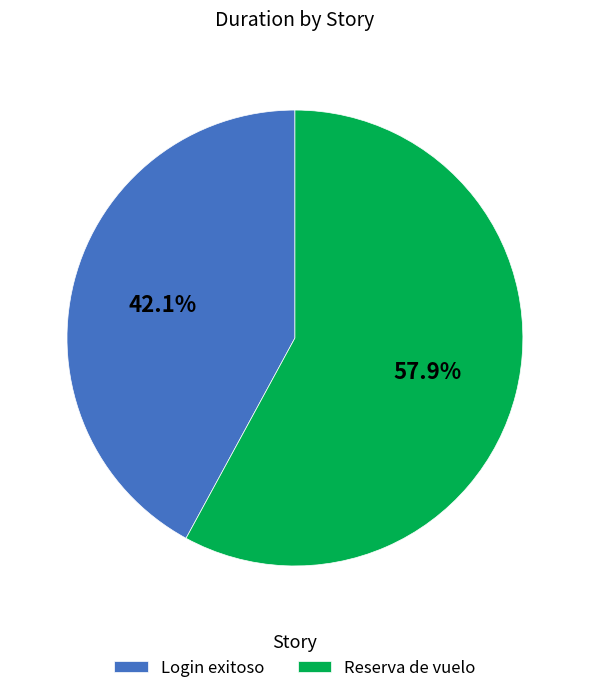

Is there any slice that represents more than half of the pie?

Yes